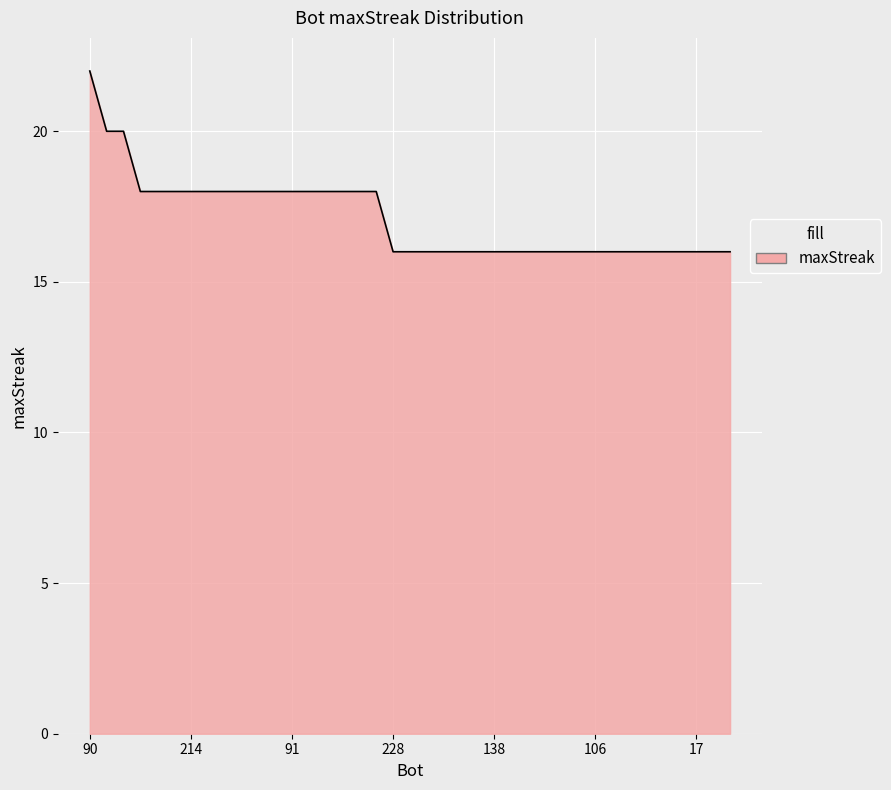

What is the difference between the maximum and minimum values?

6